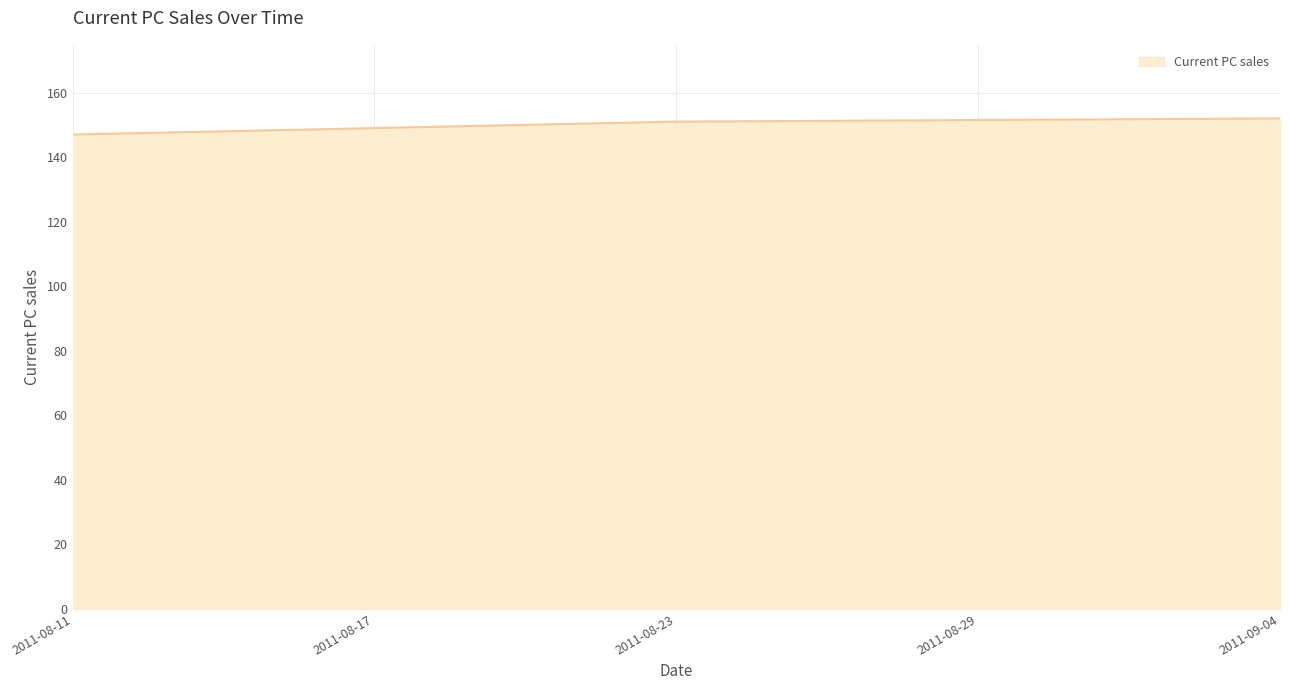

Is it true that the value at 2011-09-04 is 152?

True